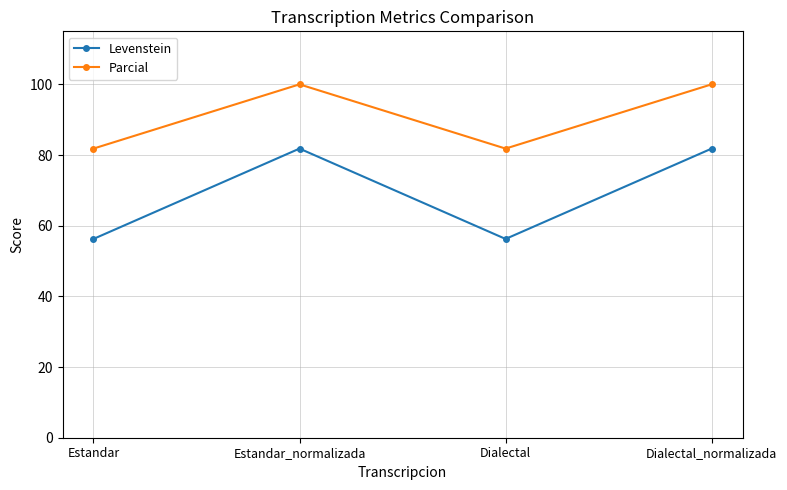

What is the greatest value displayed?

100.0